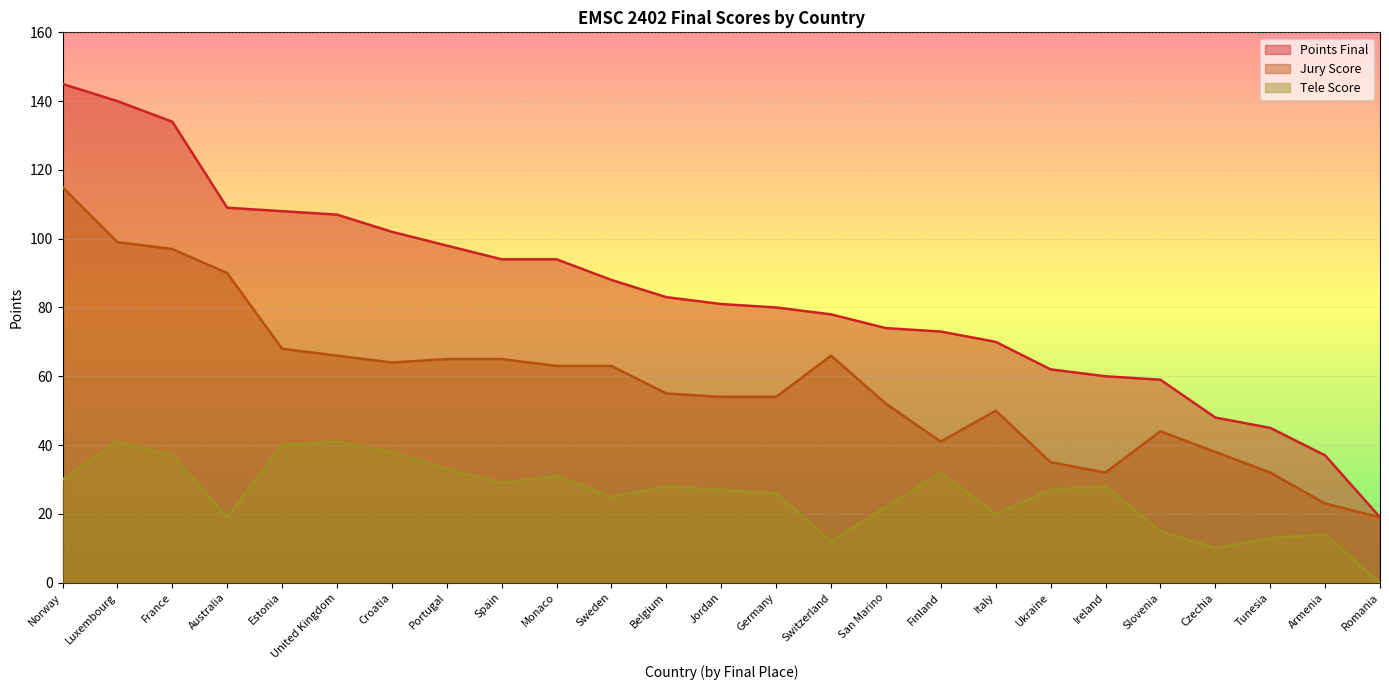

What is the value of the Tele Score point at the 4th from the left?

19